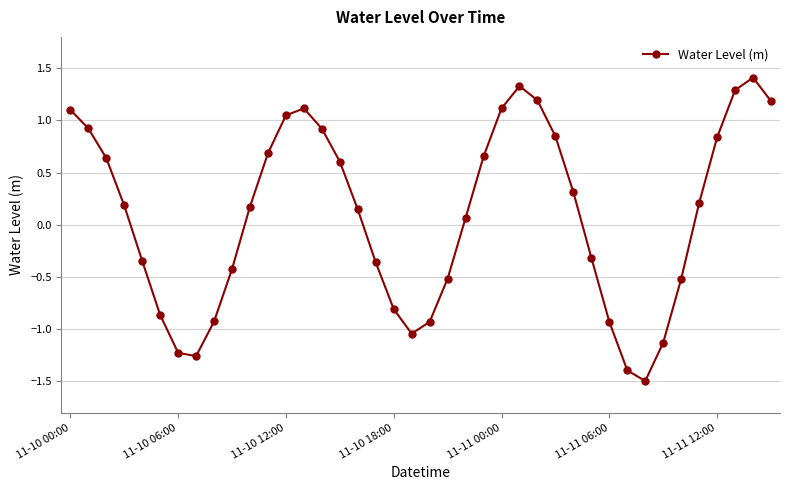

What is the value of the 36th point from the left?

0.2